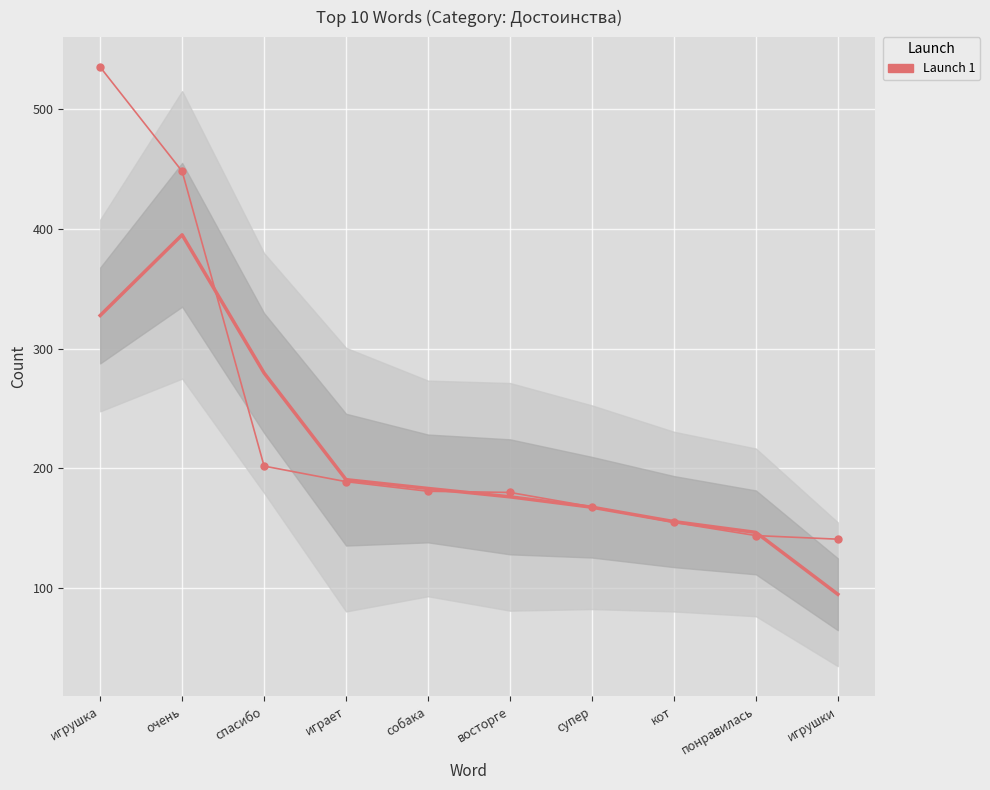

True or false: there are more than 0 points higher than both neighbors.

False